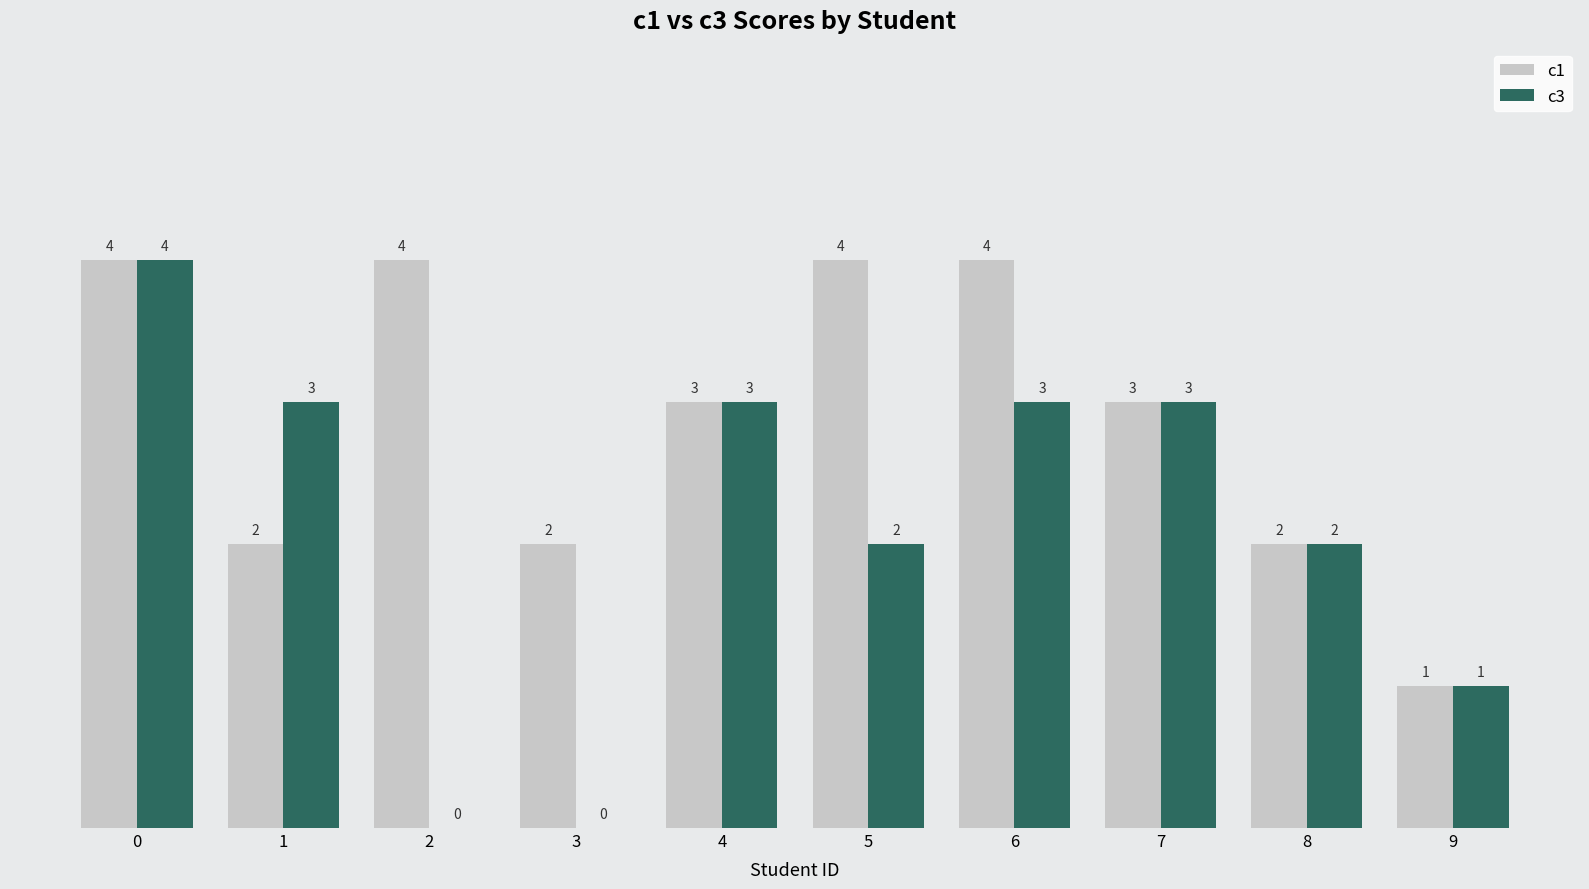

Does the chart contain stacked bars?

No